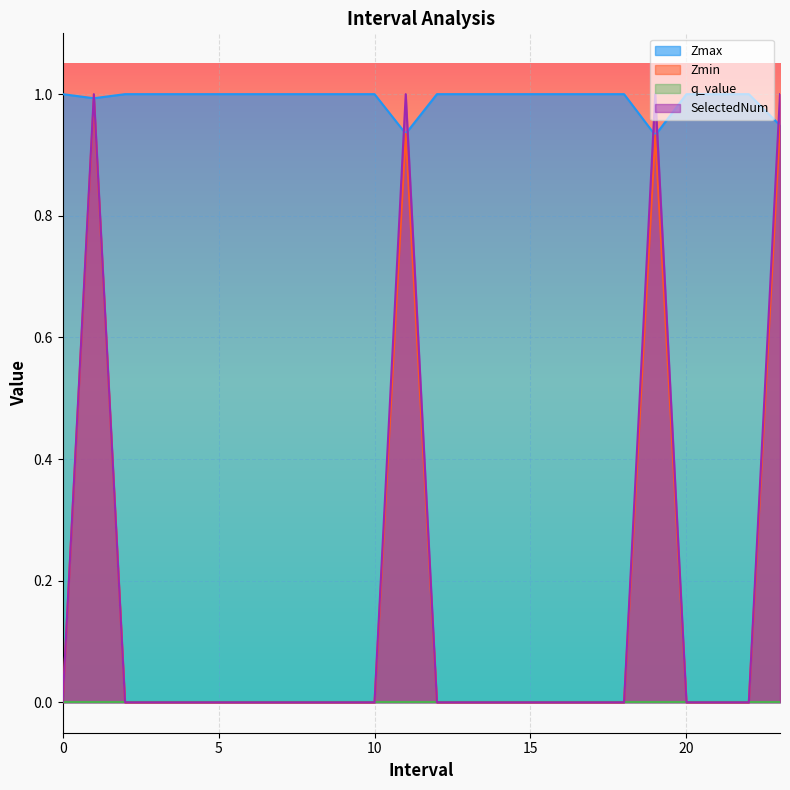

Does the chart display data point markers on the line(s)?

No